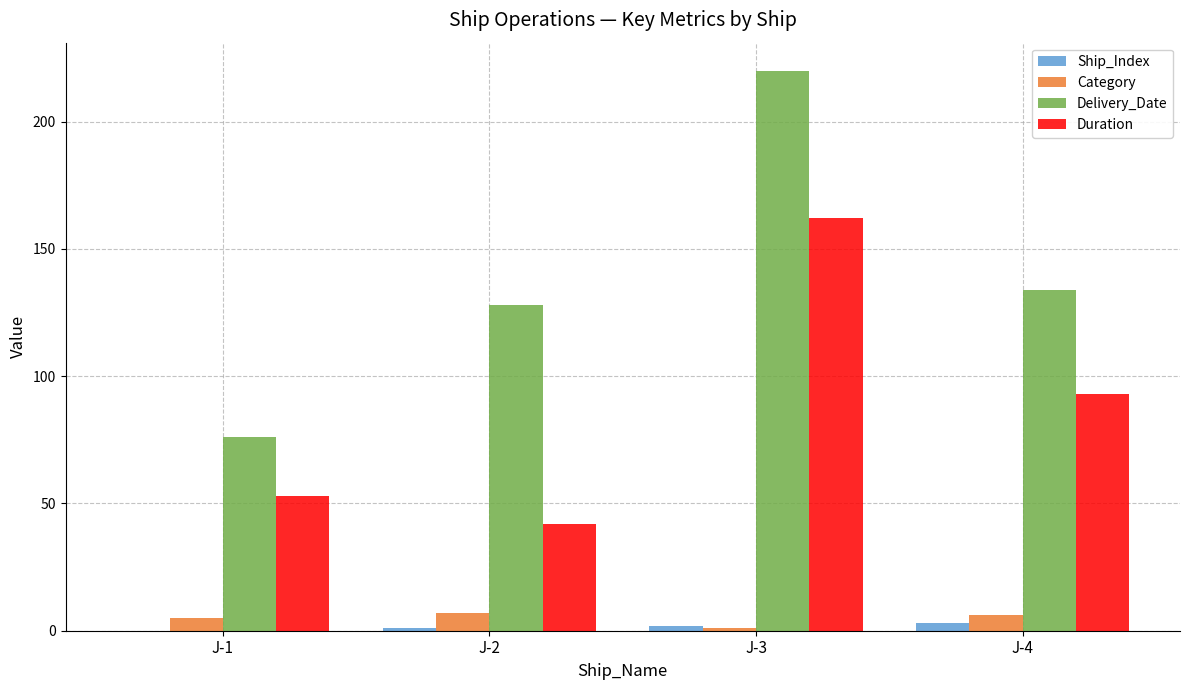

Which series changed the most between J-3 and J-4?

Delivery_Date